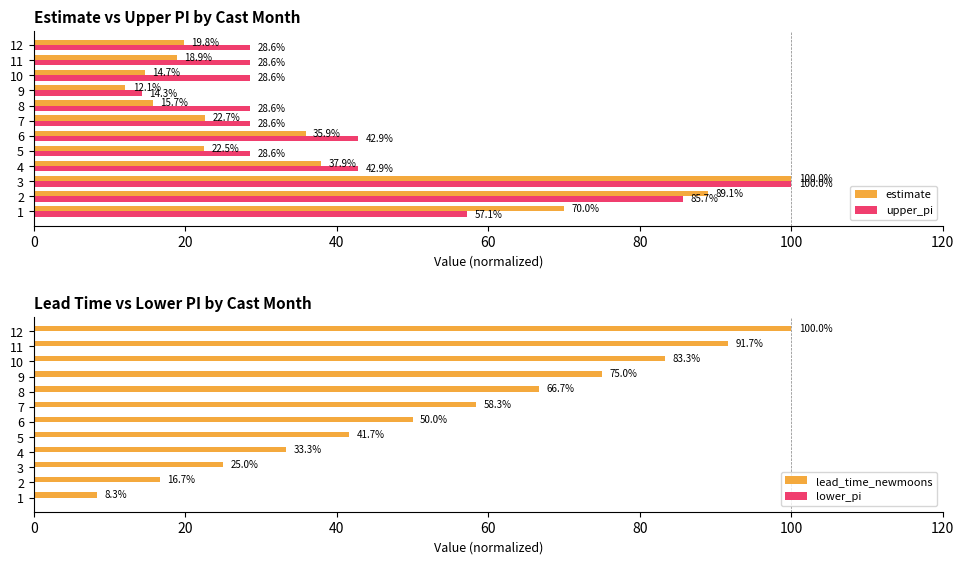

What is the value of the upper_pi bar at the 2nd from the left?

85.7